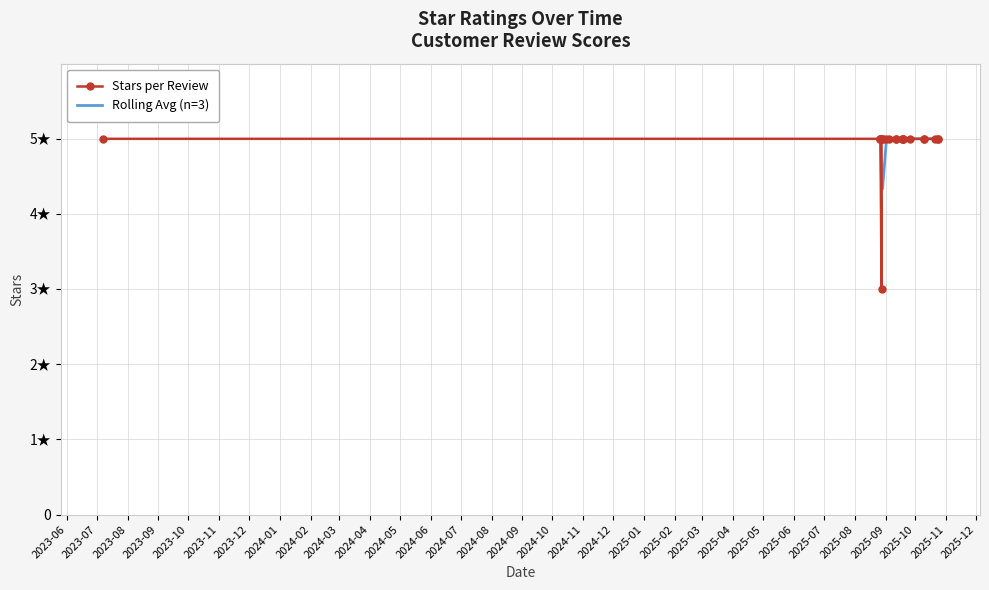

What is the maximum value shown in the chart?

5